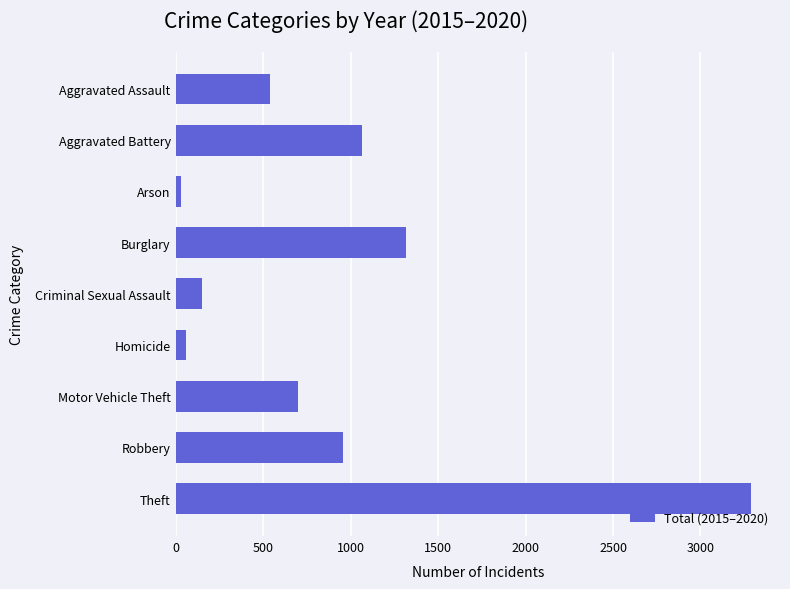

List the labels in order of value, largest first.

Theft, Burglary, Aggravated Battery, Robbery, Motor Vehicle Theft, Aggravated Assault, Criminal Sexual Assault, Homicide, Arson